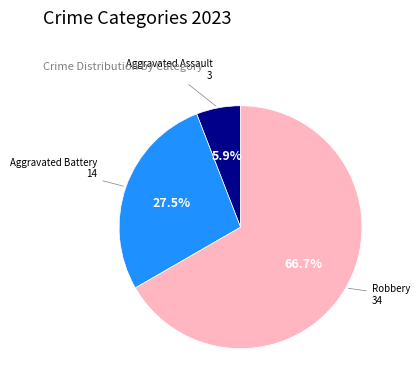

Does any single category account for the majority?

Yes